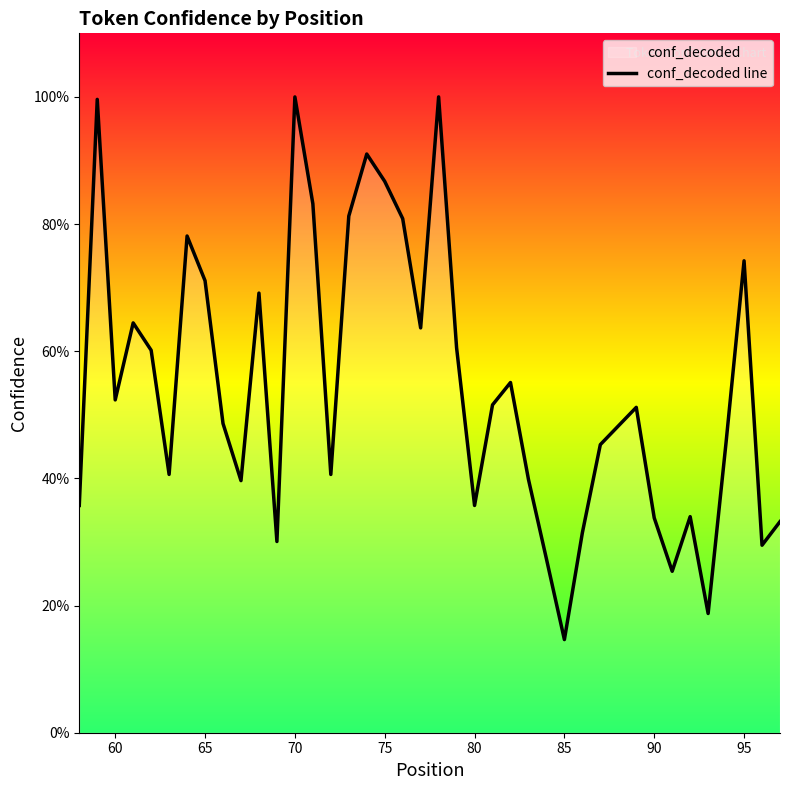

Reading right to left, transcribe all the data shown in this chart.

0.3	0.3	0.7	0.5	0.2	0.3	0.3	0.3	0.5	0.5	0.5	0.3	0.1	0.3	0.4	0.6	0.5	0.4	0.6	1.0	0.6	0.8	0.9	0.9	0.8	0.4	0.8	1.0	0.3	0.7	0.4	0.5	0.7	0.8	0.4	0.6	0.6	0.5	1.0	0.4